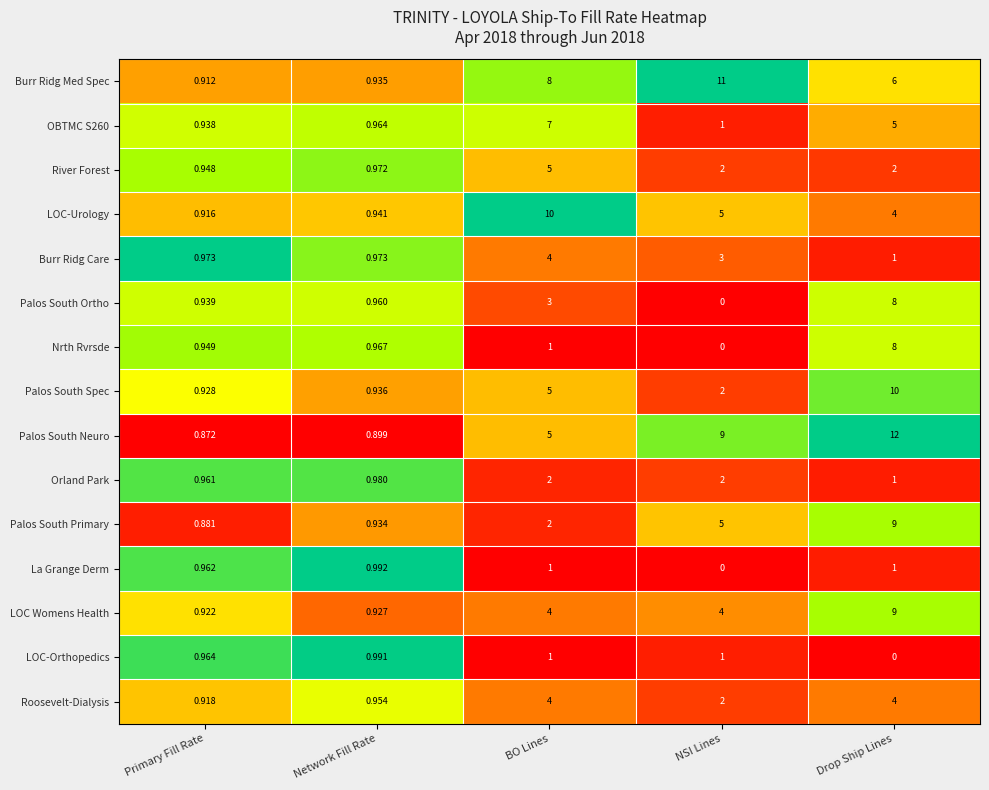

Which series has the largest range (max minus min)?

Palos South Neuro